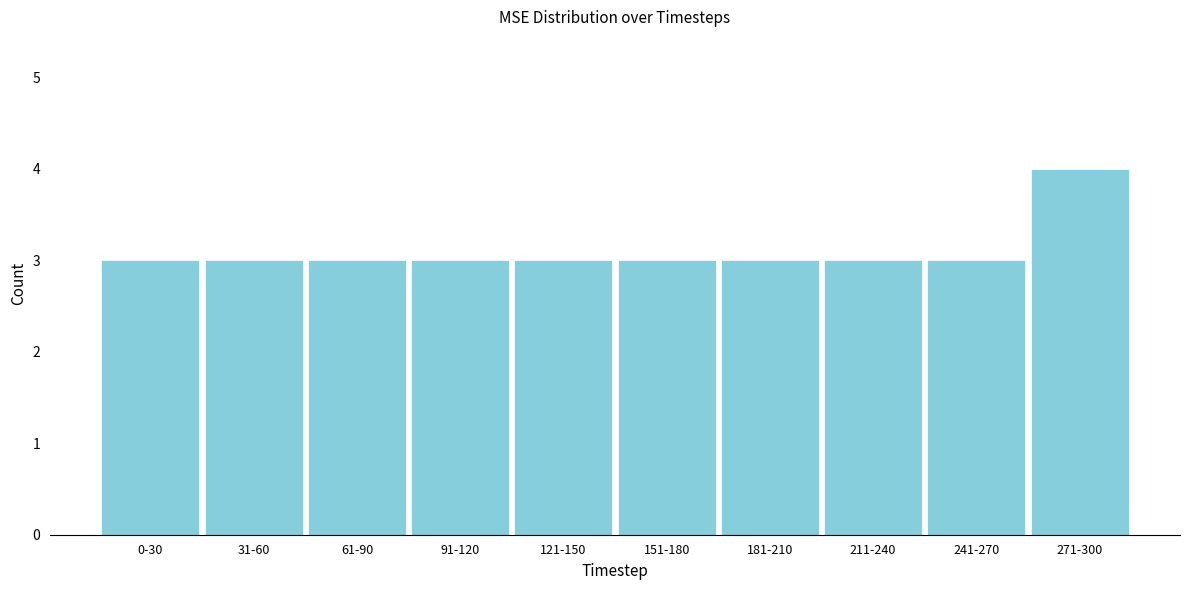

Reading left to right, extract all data points from this chart.

0-30=3	31-60=3	61-90=3	91-120=3	121-150=3	151-180=3	181-210=3	211-240=3	241-270=3	271-300=4